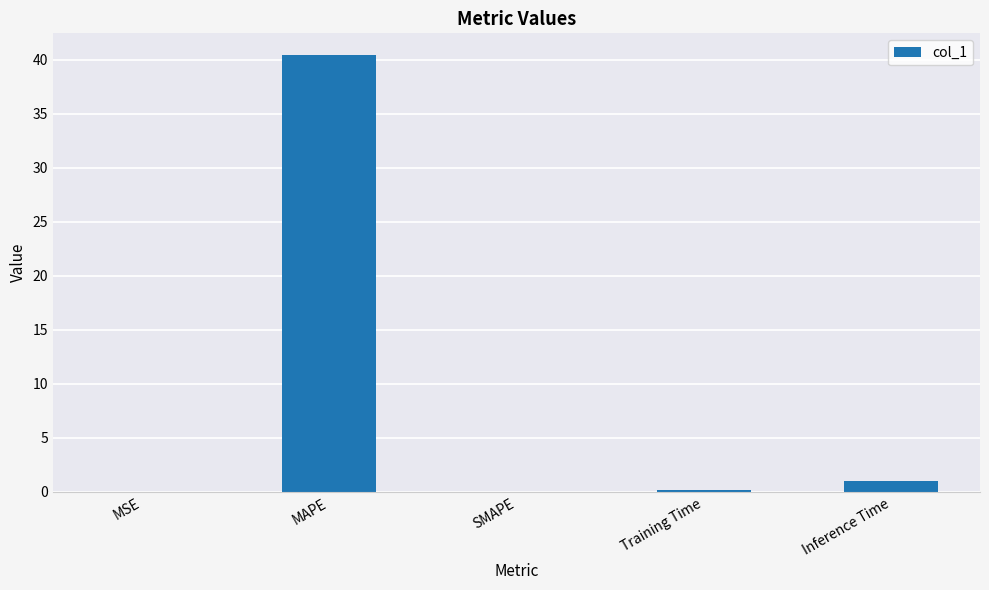

Which category has the highest value across all series?

MAPE